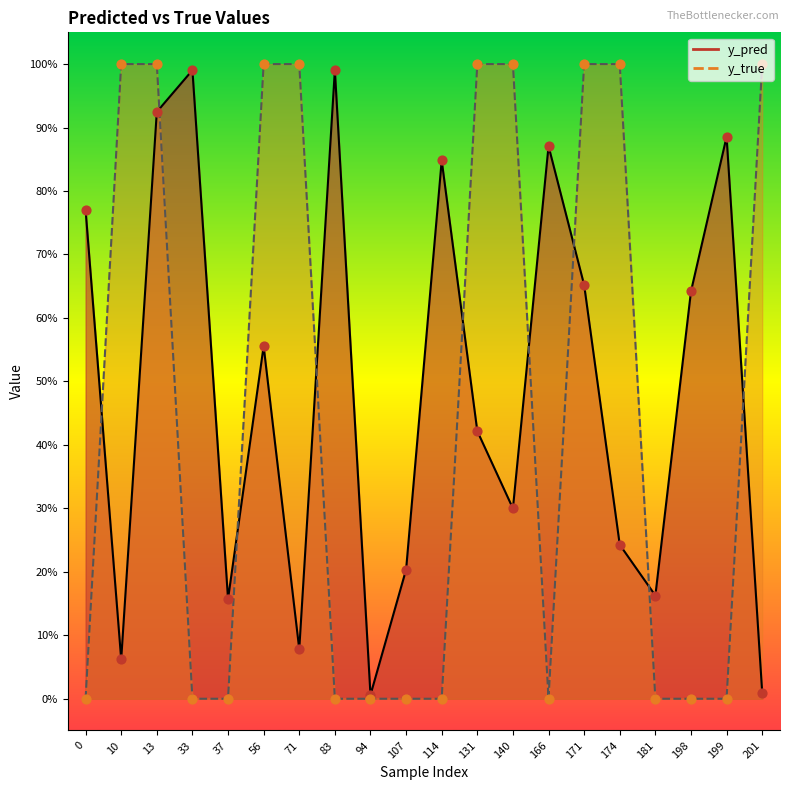

What is the total value across all series at 33?

1.0